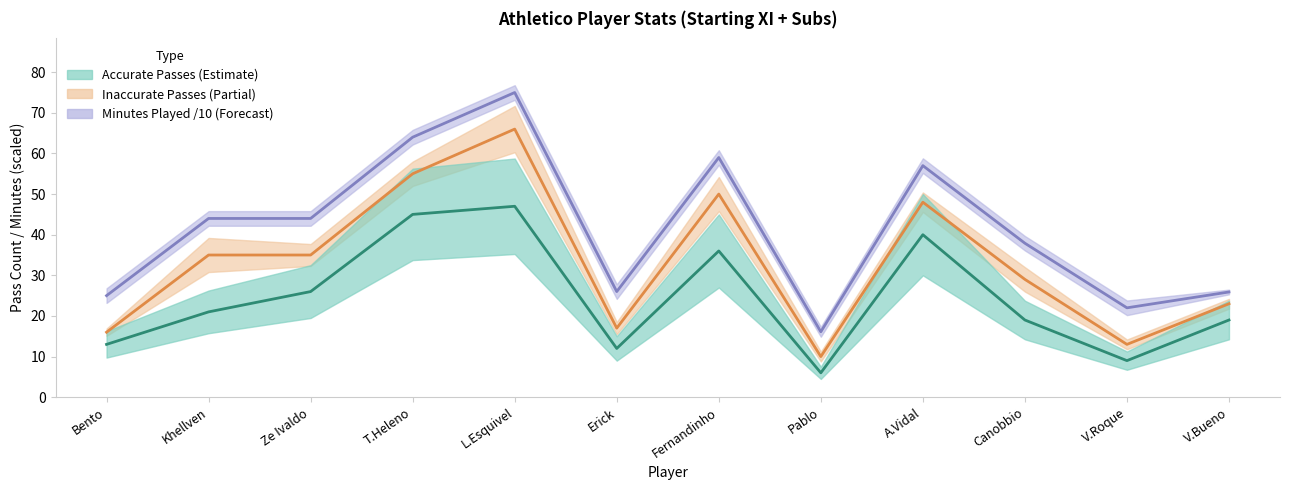

What is the value of the Inaccurate Passes (cumulative) point at the 9th from the left?

48.0